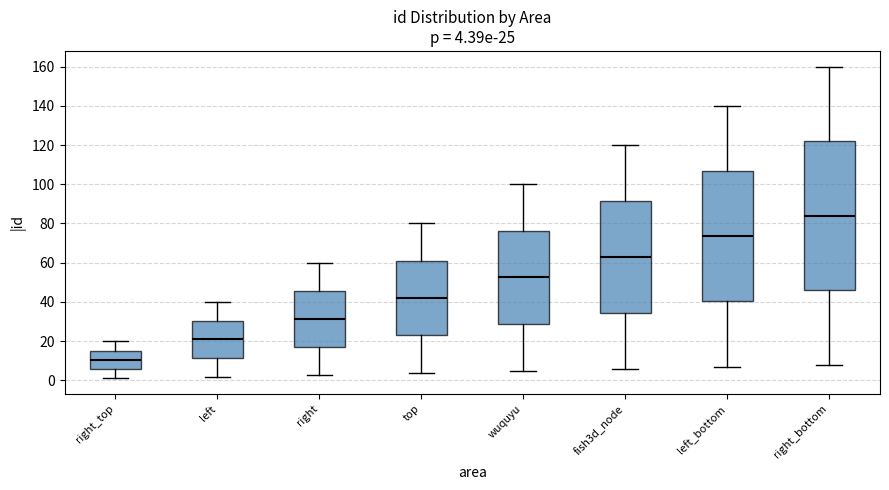

Which box has the lowest median line?

right_top